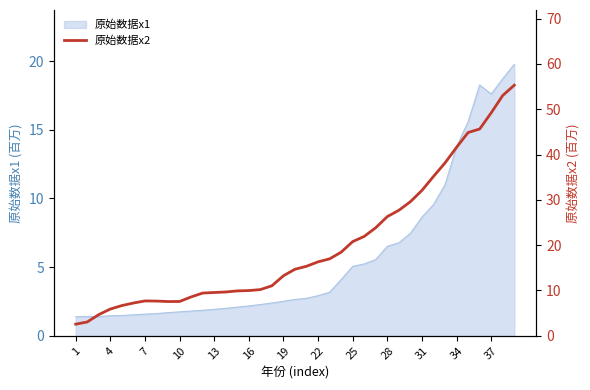

Read the value at 1.

2.6